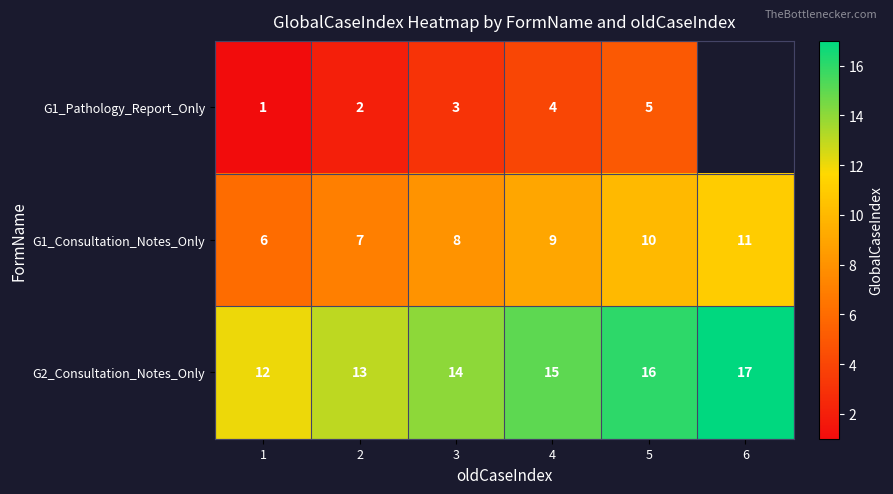

Rank the categories by G1_Consultation_Notes_Only value from lowest to highest.

1, 2, 3, 4, 5, 6